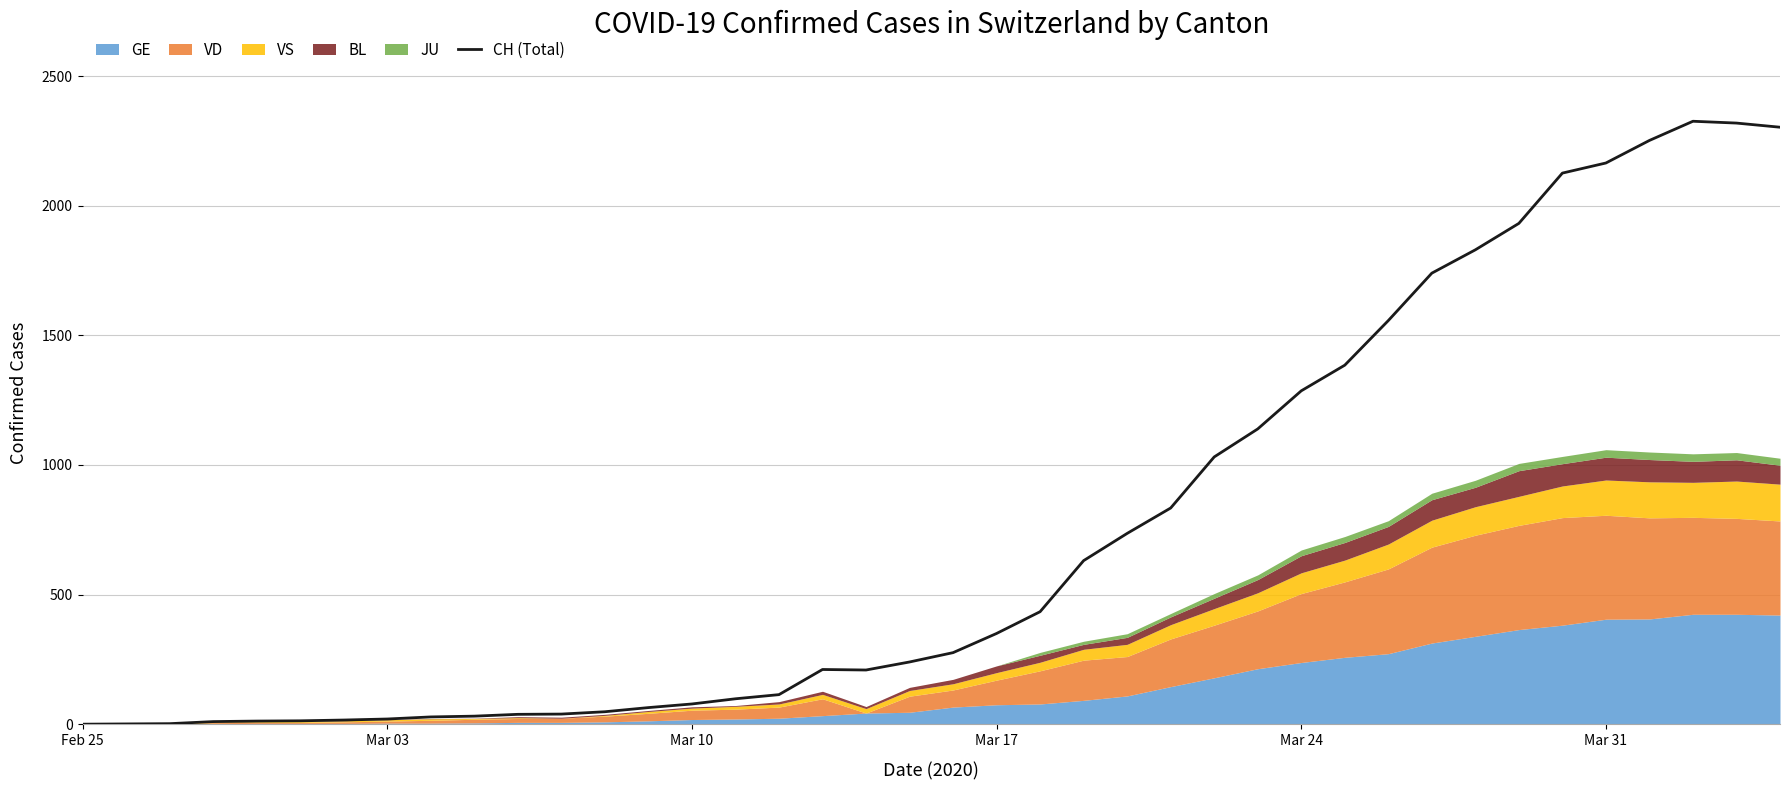

What is the highest value of the CH (Total) series?

2326